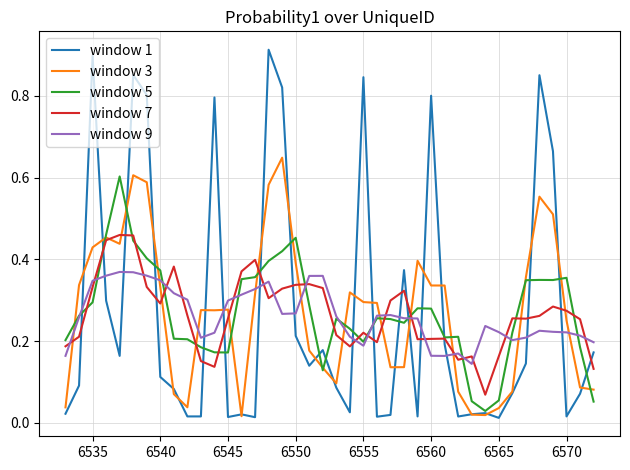

Which series has the widest spread of values?

window 1